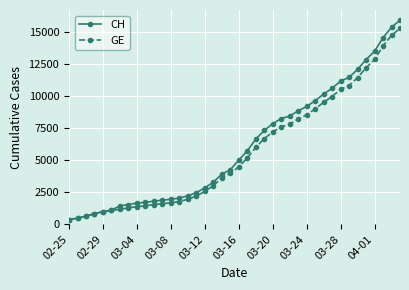

What is the average value of the CH series?

6053